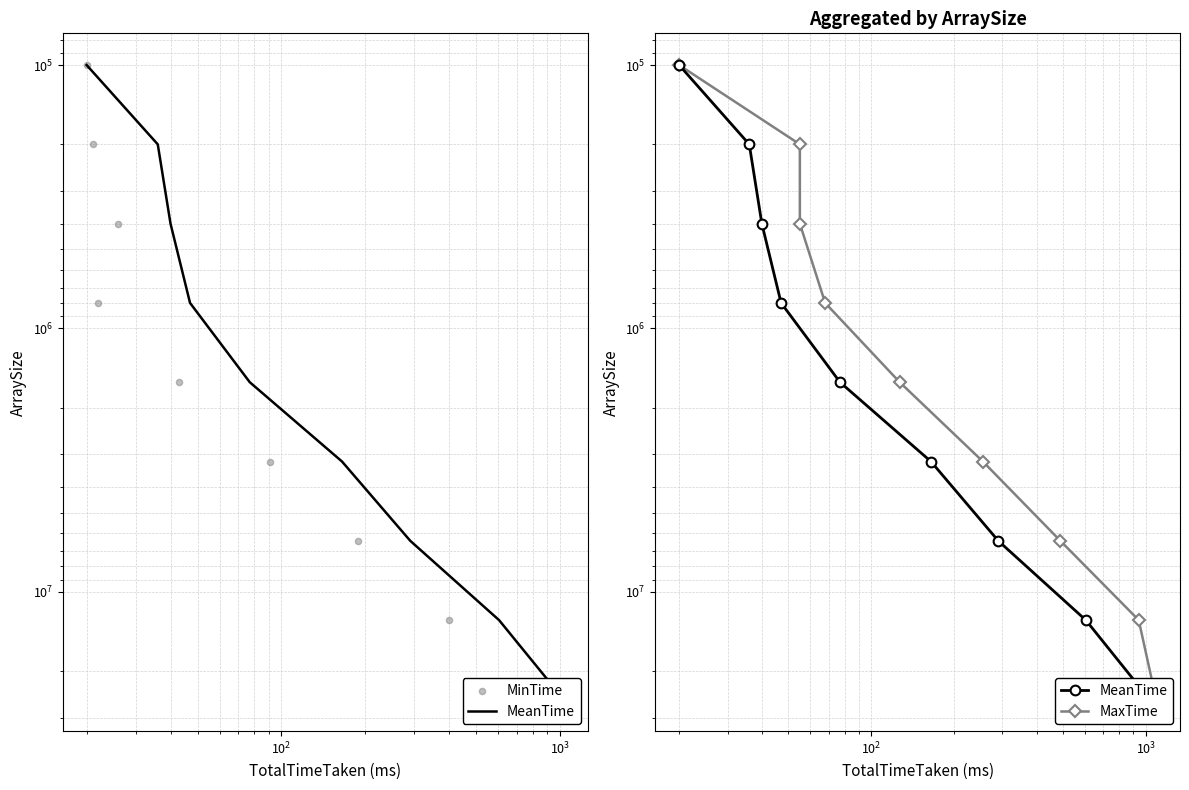

Which series has the widest spread of Y values?

MeanTime